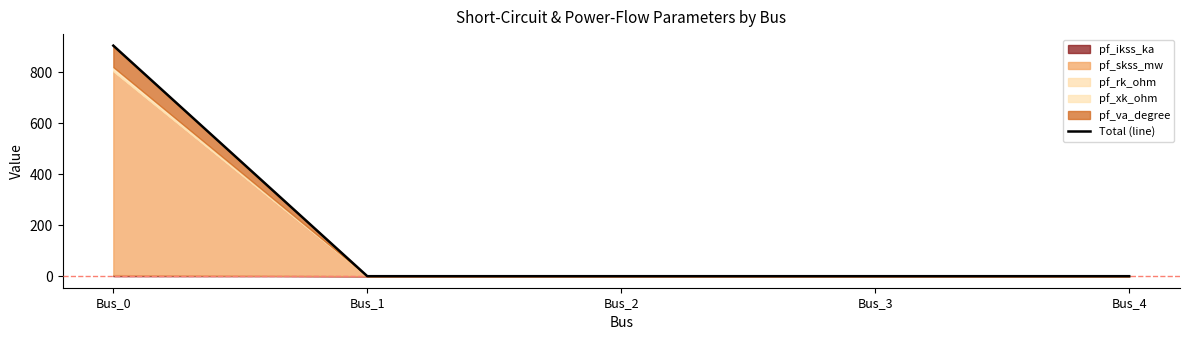

Reading left to right, extract all data points from this chart.

Bus_0=905.0	Bus_1=0.0	Bus_2=0.0	Bus_3=0.0	Bus_4=0.0